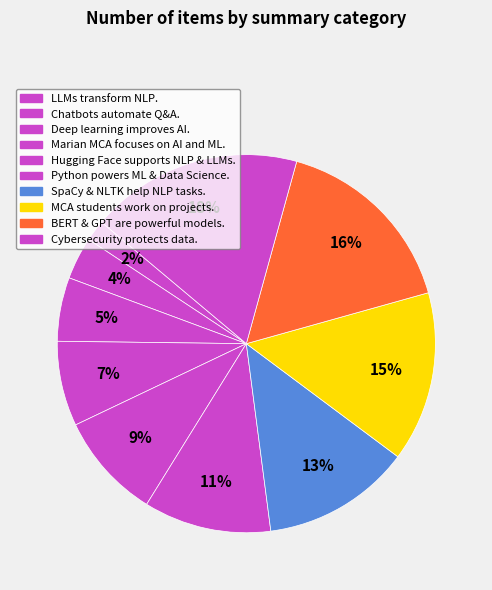

How many segments does this pie chart have?

10